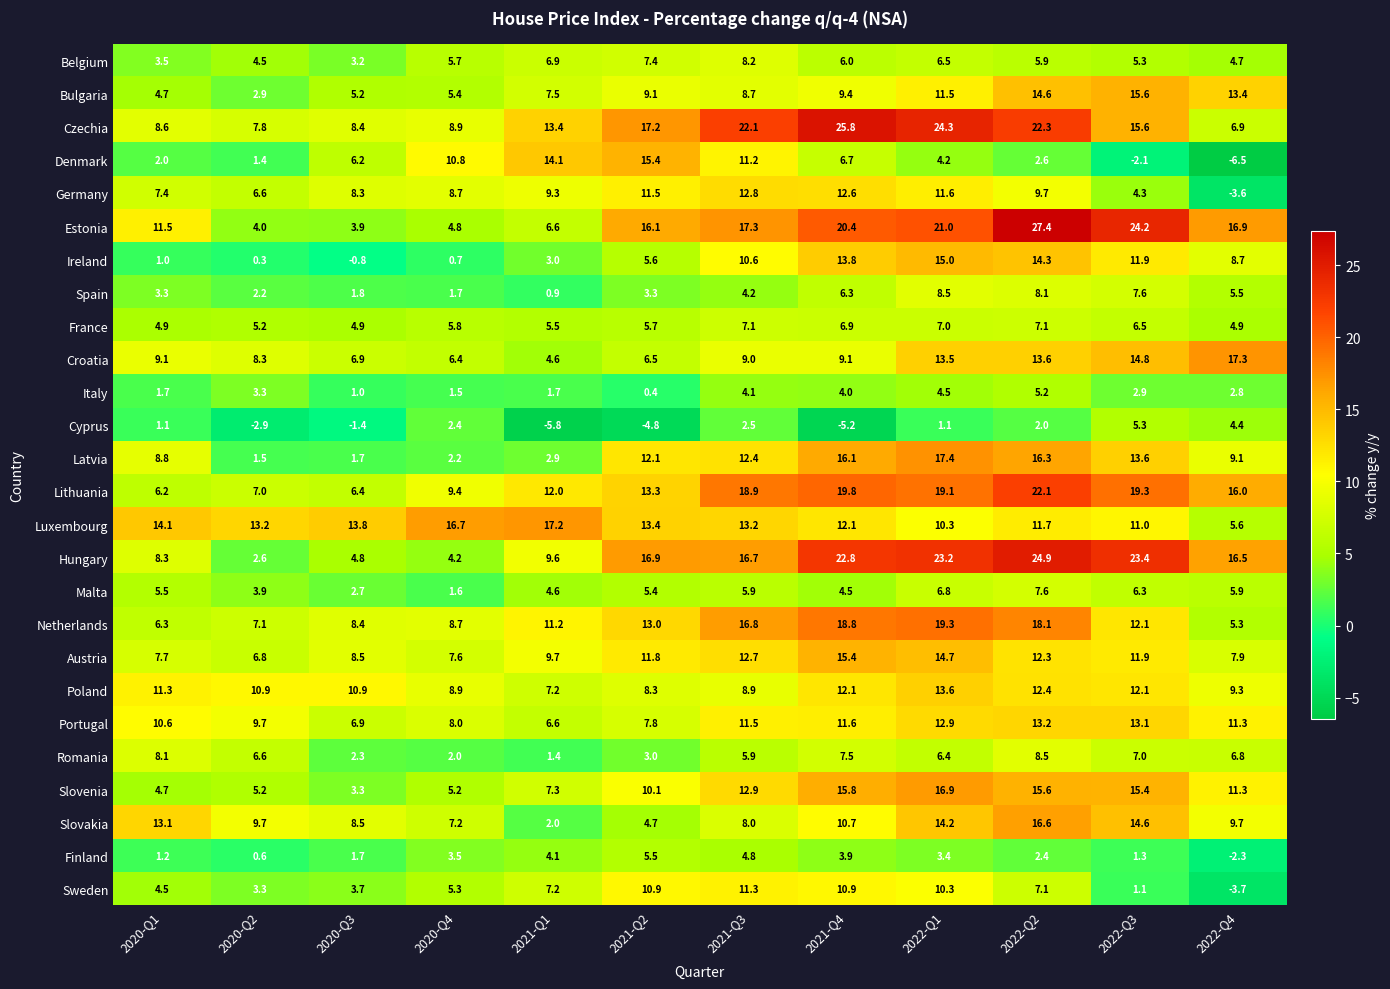

Where is Austria nearest to the value 11?

2021-Q2